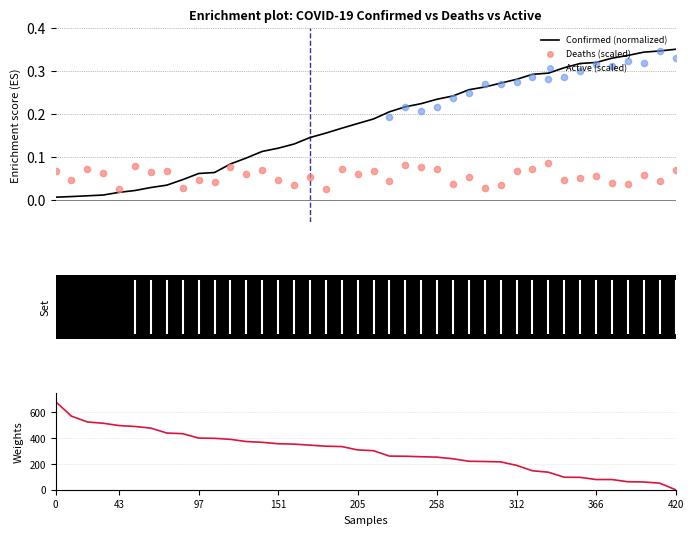

Is the value of Active (scaled) at 36 greater than the value of Deaths (scaled) at 420?

Yes